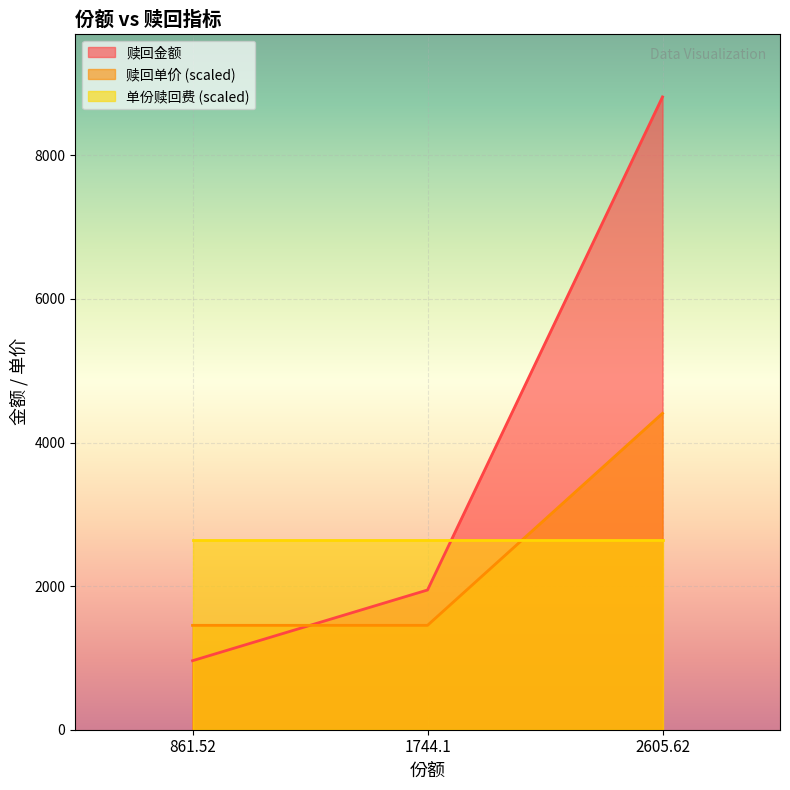

Count the number of categories in the chart.

3